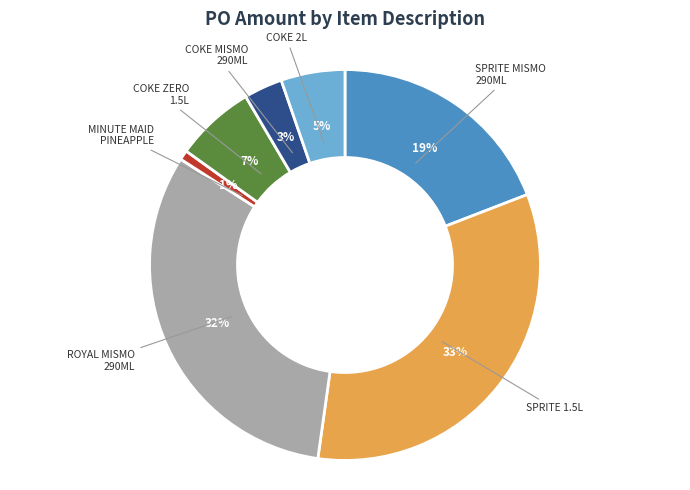

To the nearest percent, what is the average slice percentage?

14%